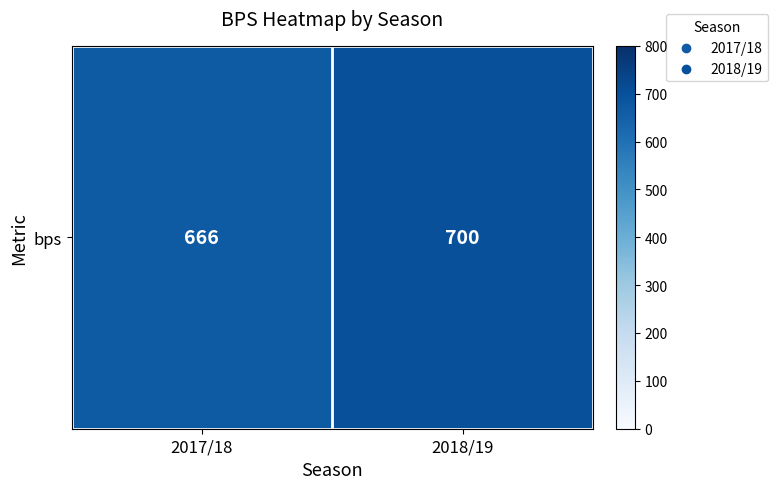

List the labels in order of value, largest first.

2018/19, 2017/18